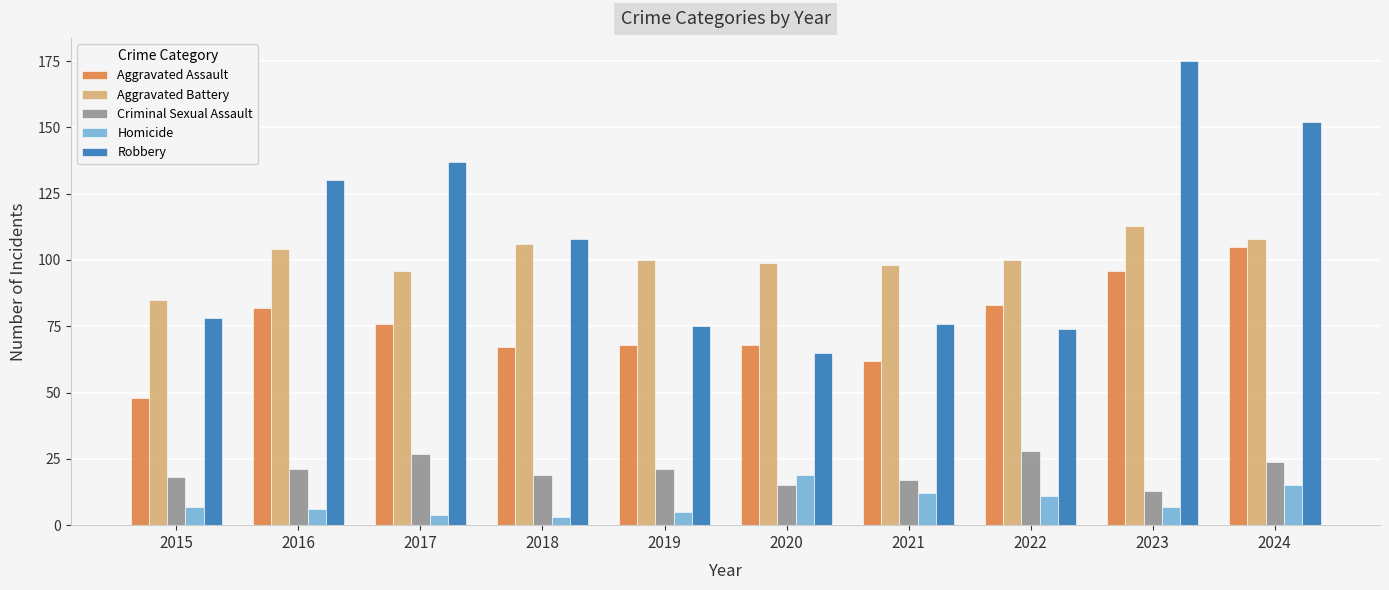

What is the difference between the Aggravated Battery values at 2015 and 2024?

23